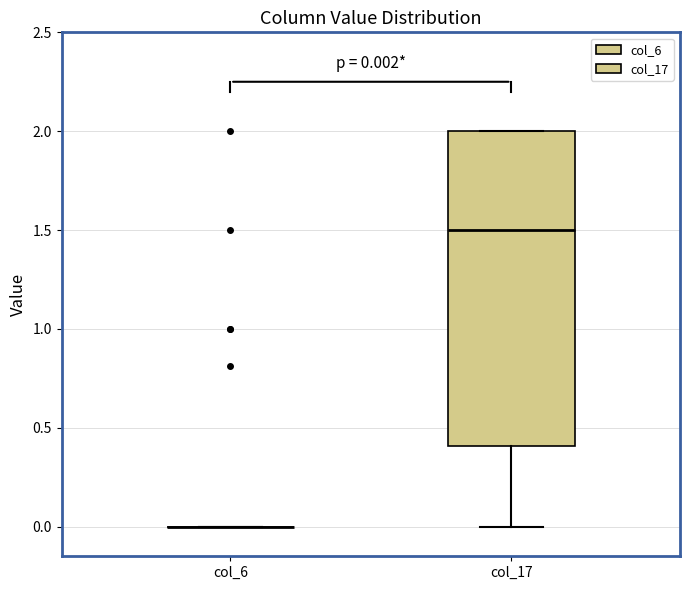

Comparing the boxes themselves (not the whiskers), which one is the tallest?

col_17